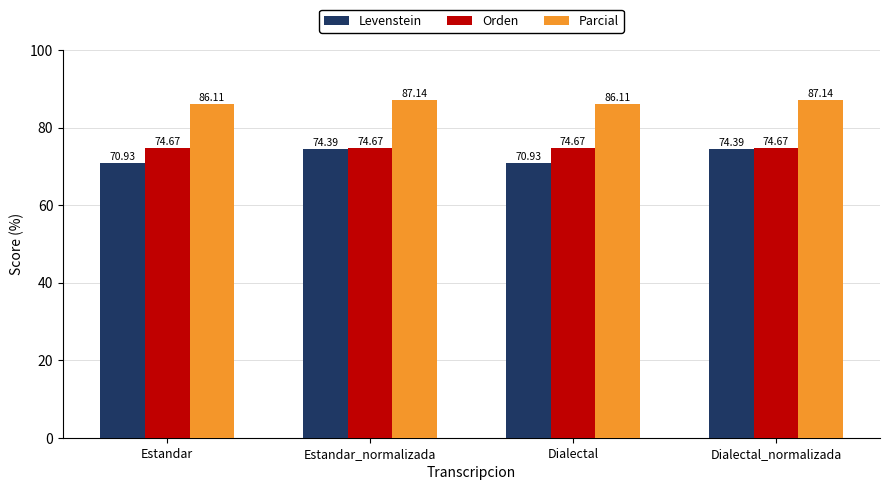

Rank the series at Dialectal from highest to lowest value.

Parcial, Orden, Levenstein